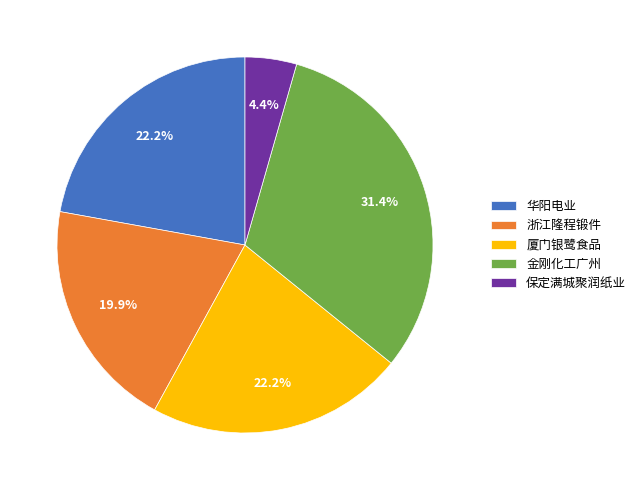

Which slice is the largest?

金刚化工广州